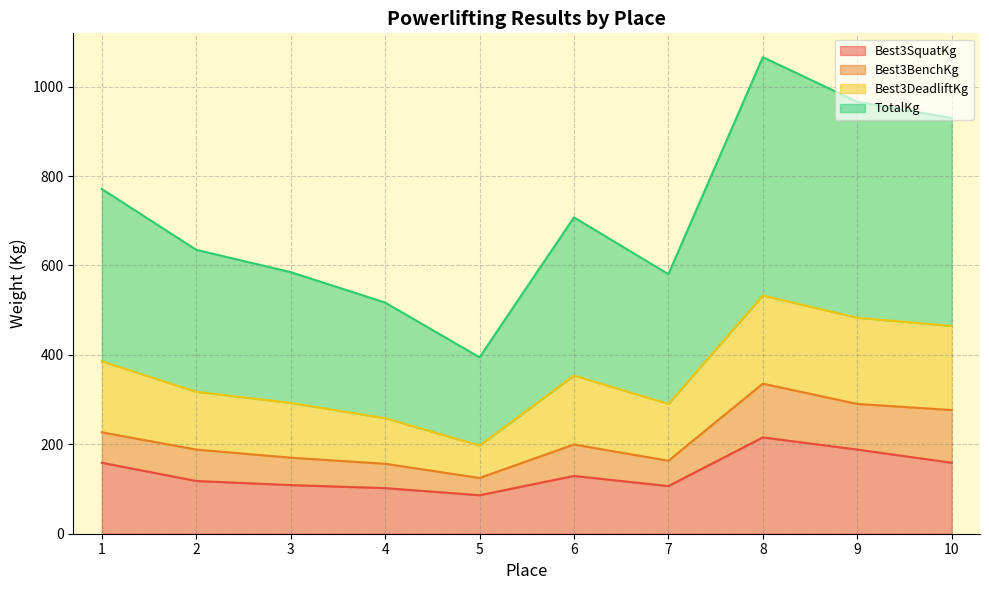

At which category is the sum across all series the highest?

8